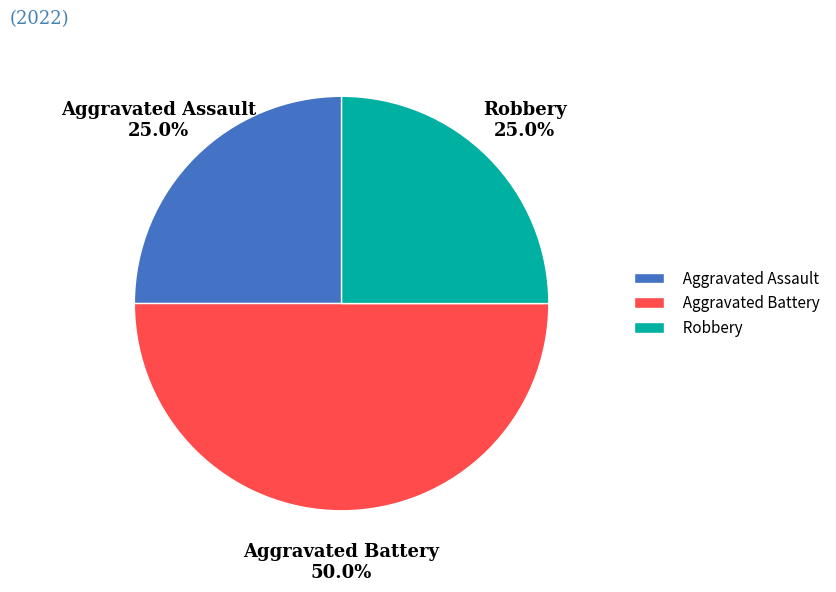

The Aggravated Battery slice represents 59% of the pie. True or false?

False